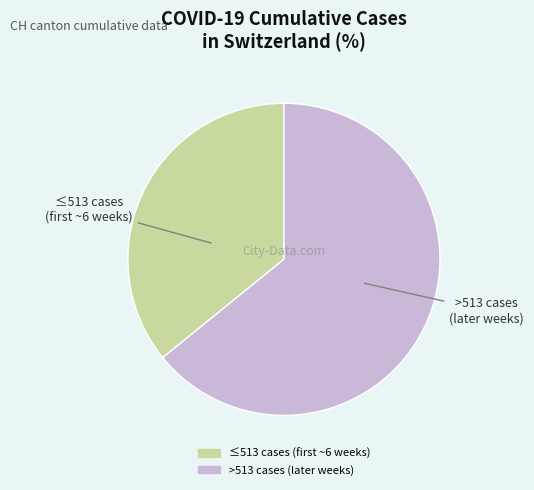

Is there any slice that represents more than half of the pie?

Yes